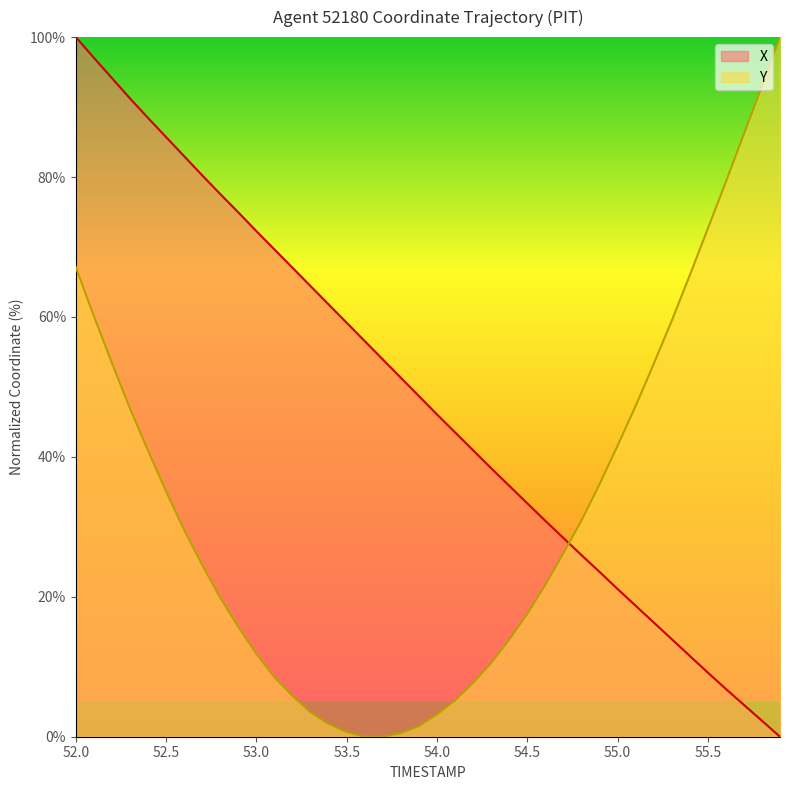

How many values in the Y series exceed 26?

20